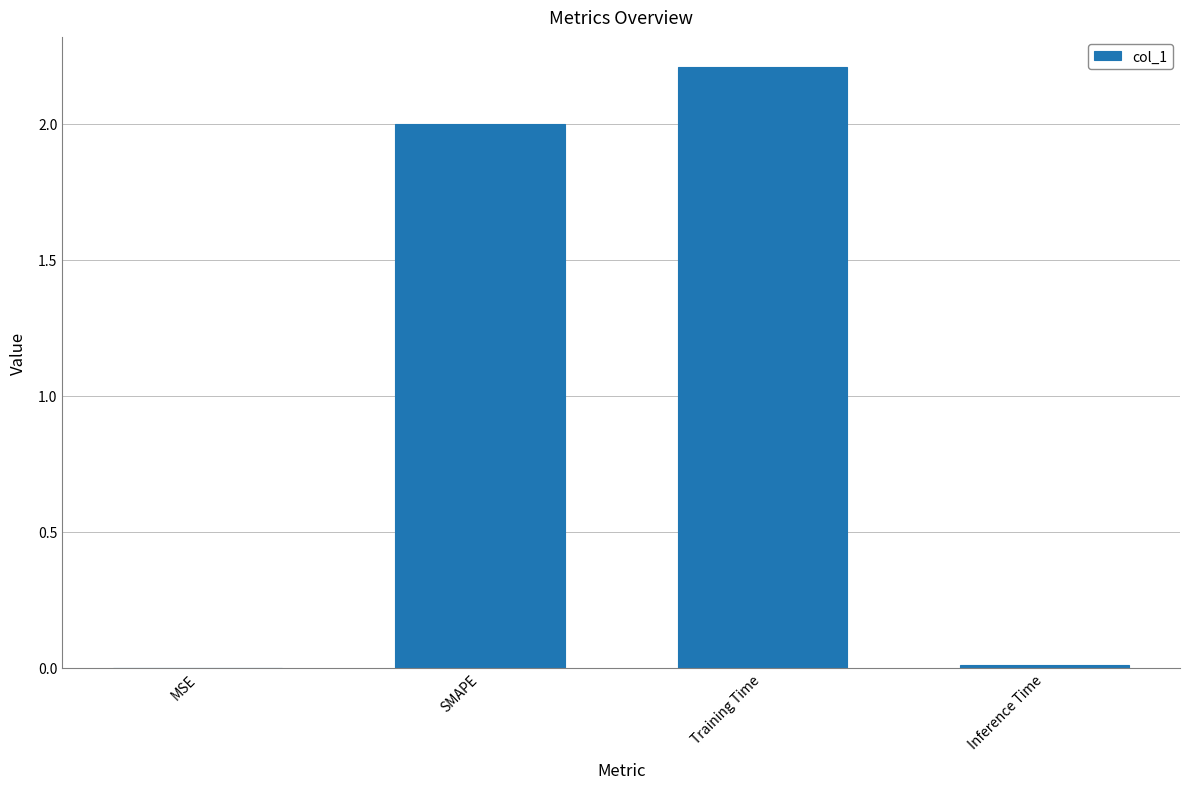

What is the change in value from SMAPE to Training Time?

+0.2